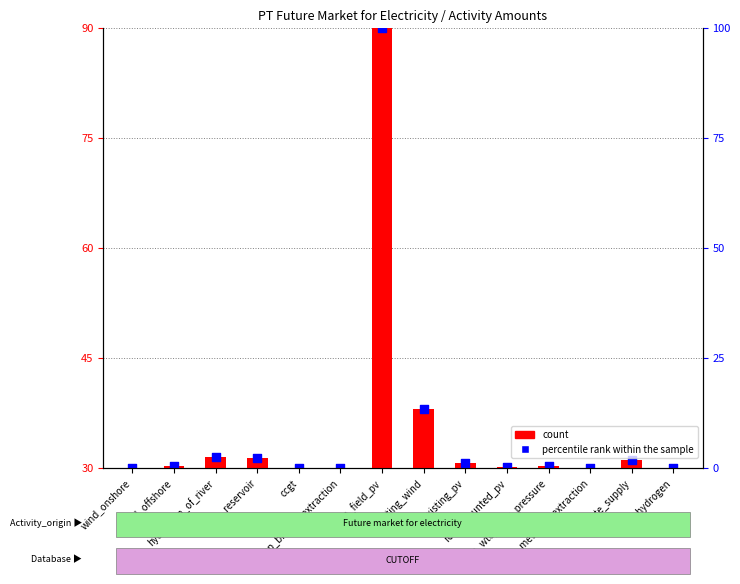

Which series contains the highest Y value?

percentile rank within the sample